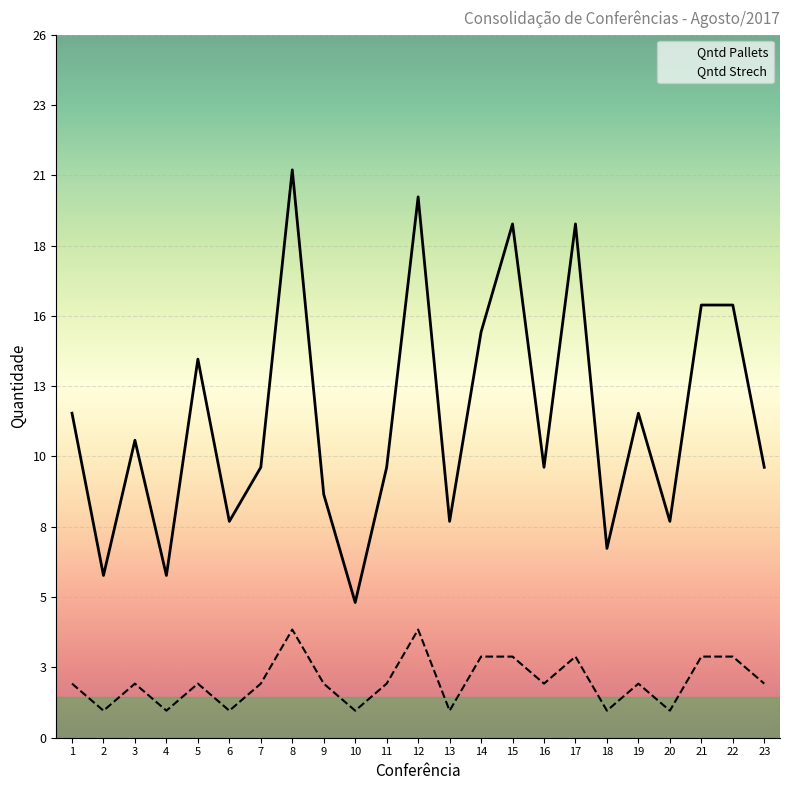

How many data points does each series have?

23